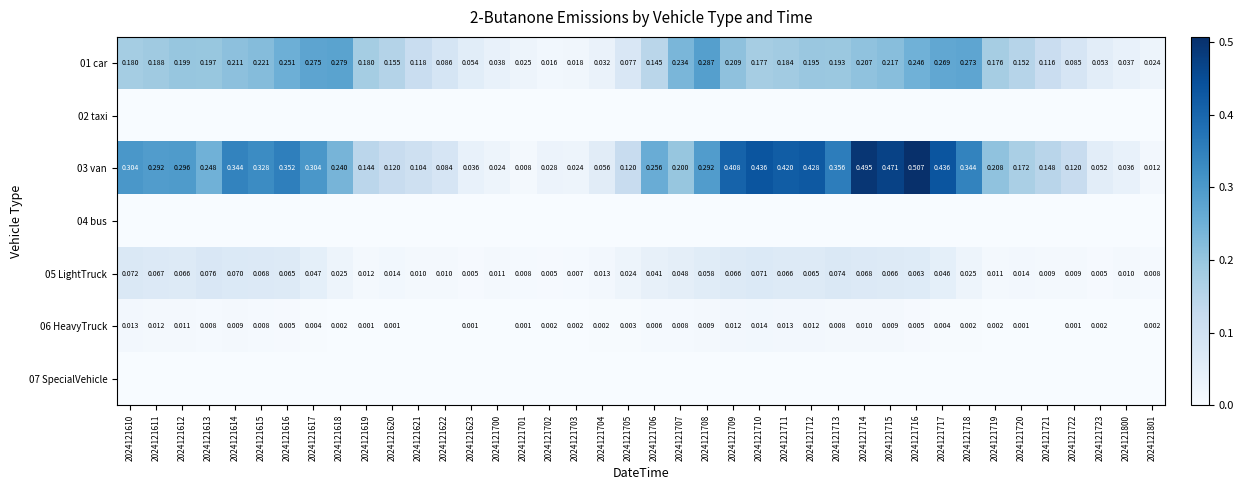

What is the greatest value displayed?

0.5